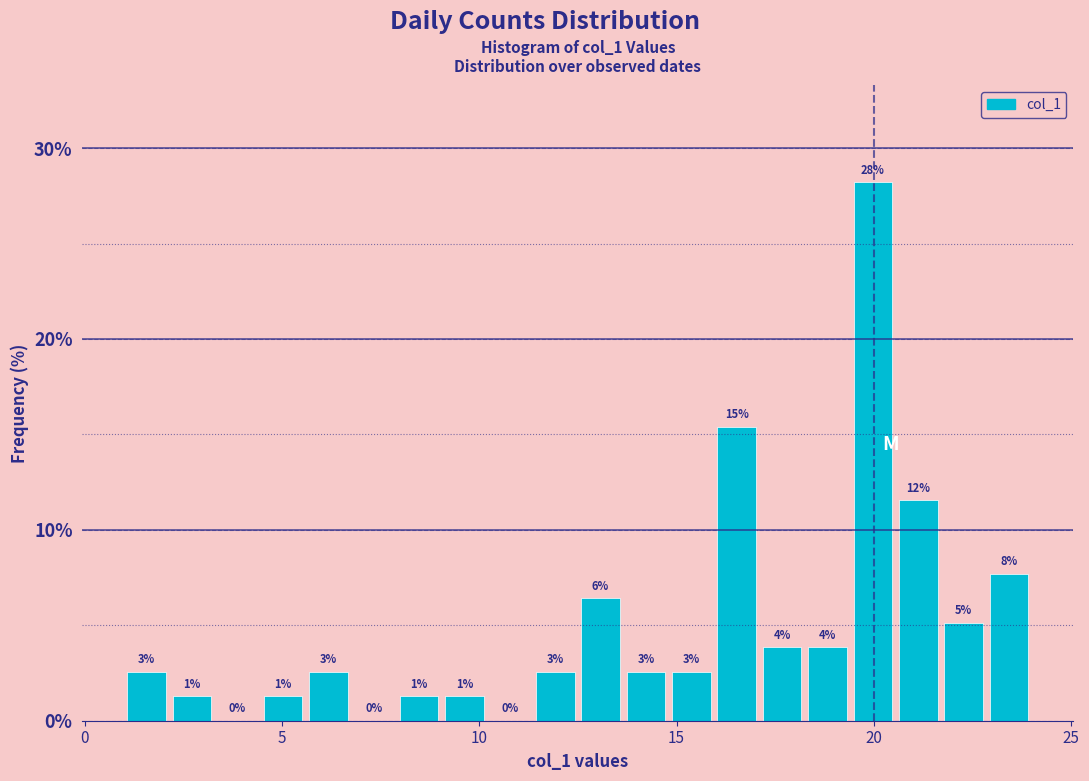

Read against the x-axis, roughly where is the centre of the tallest bar?

20.0